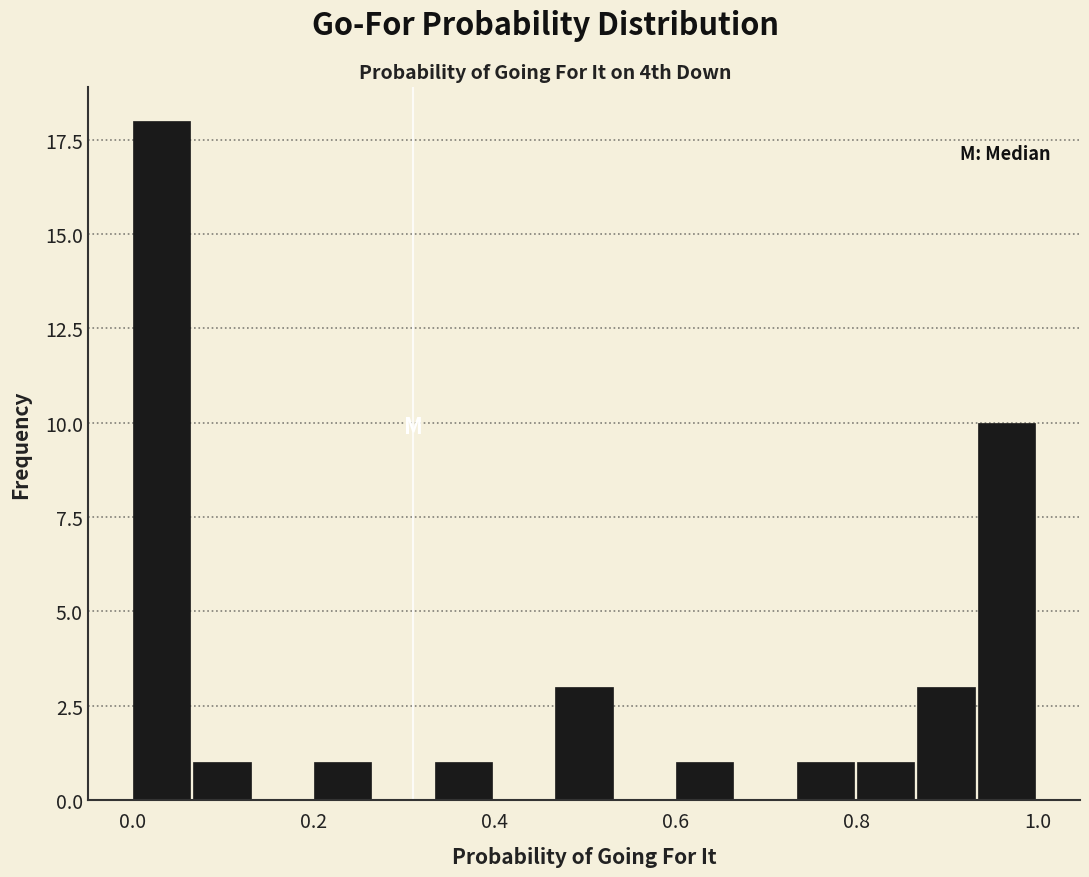

Around what value on the x-axis is the tallest bar? Give the approximate position of its centre, as read against the axis.

0.04